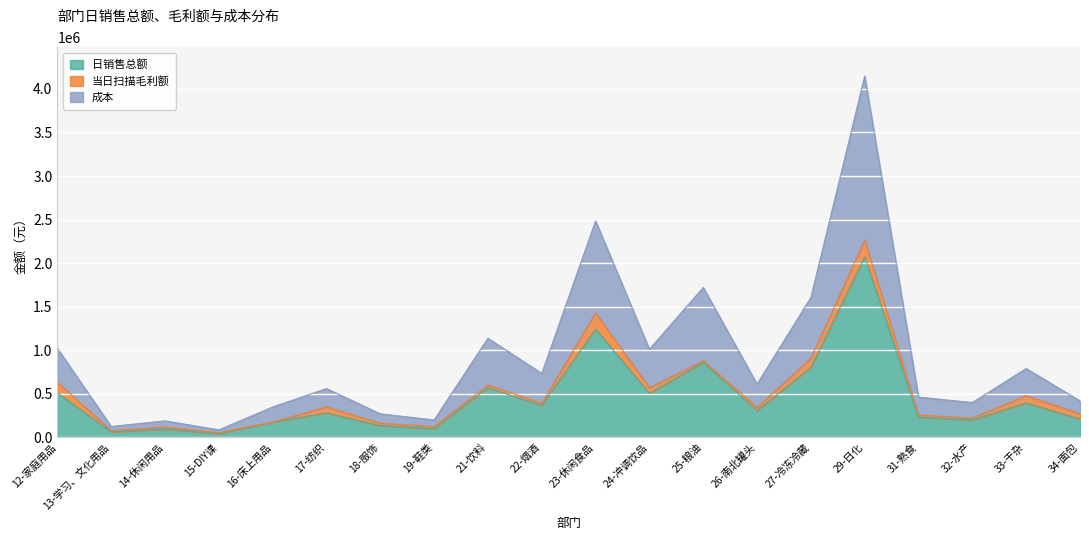

The value of 日销售总额 at 18-服饰 is 134872.1. True or false?

True